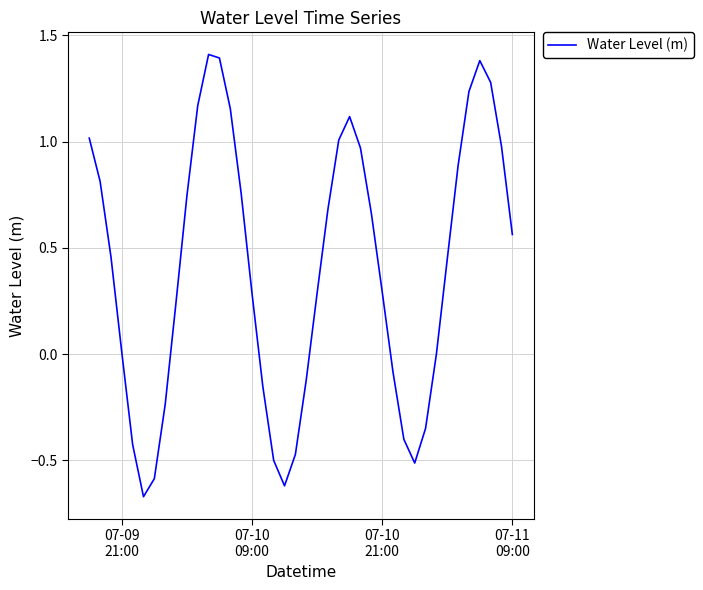

What is the maximum value shown in the chart?

1.4